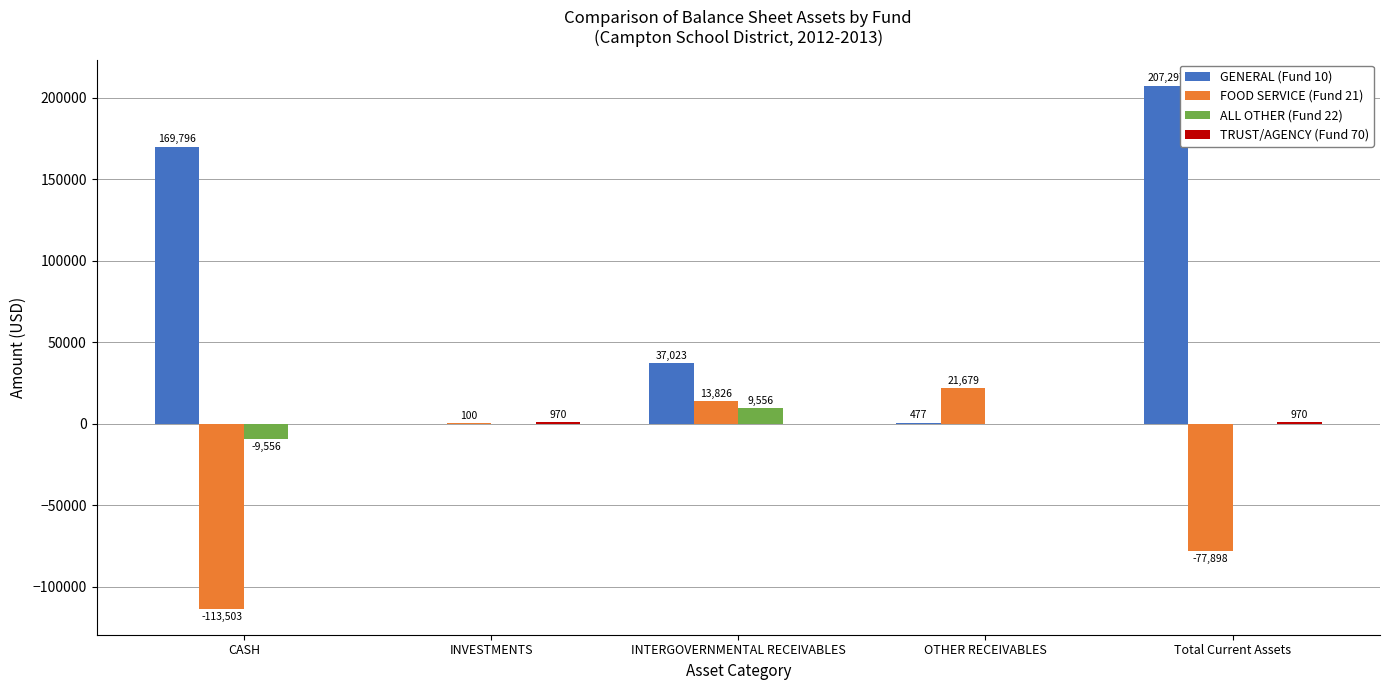

How many values in GENERAL (Fund 10) are above zero?

4